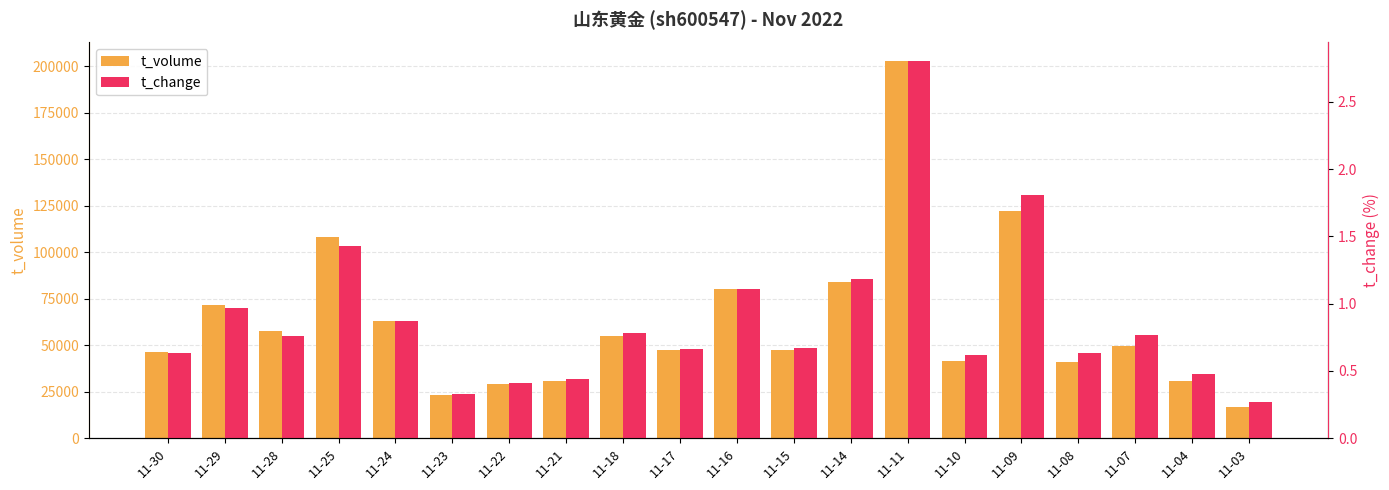

Which series has the widest spread of values?

t_volume